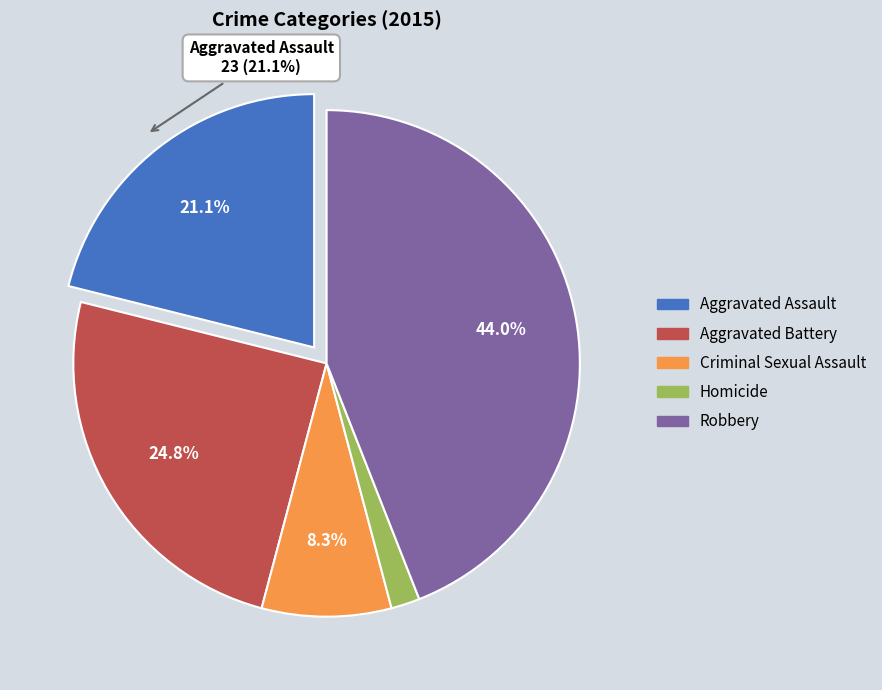

Which slice is the largest?

Robbery